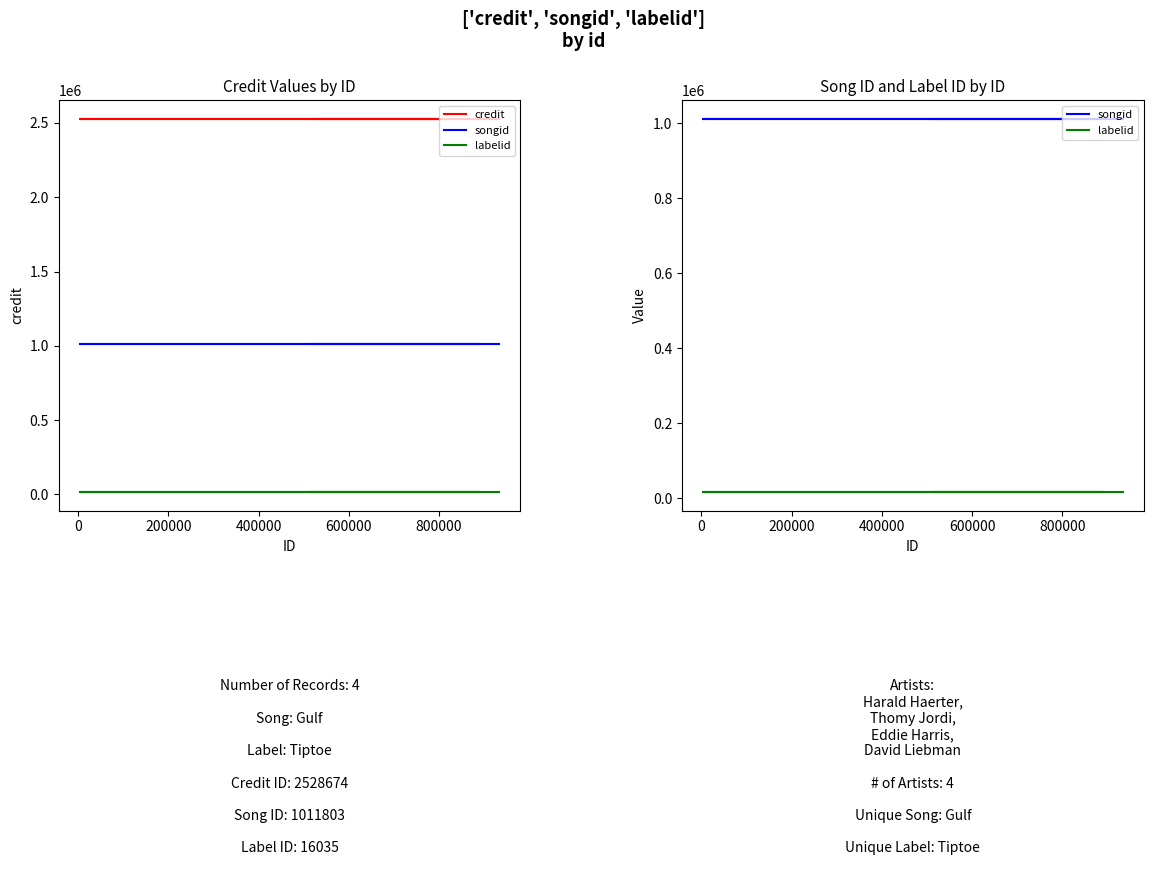

What is the average value of the credit series?

2528674